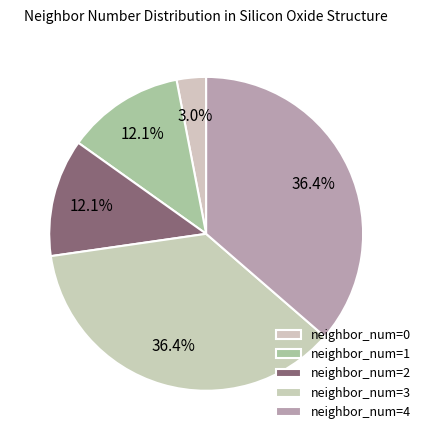

Count the number of slices in the pie.

5